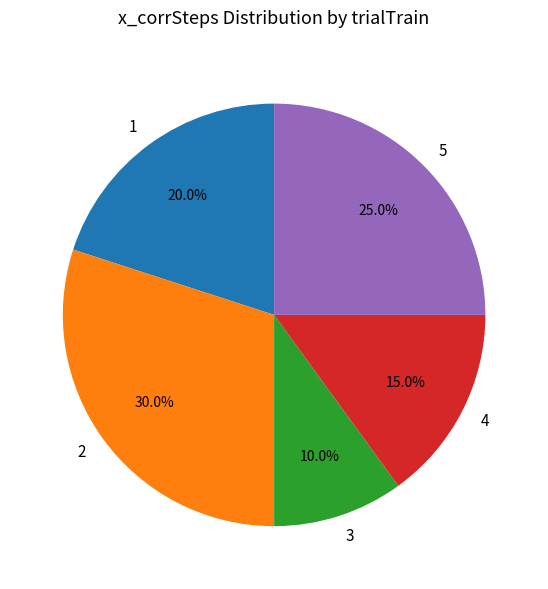

To the nearest percent, what percentage of the pie is 5?

25%